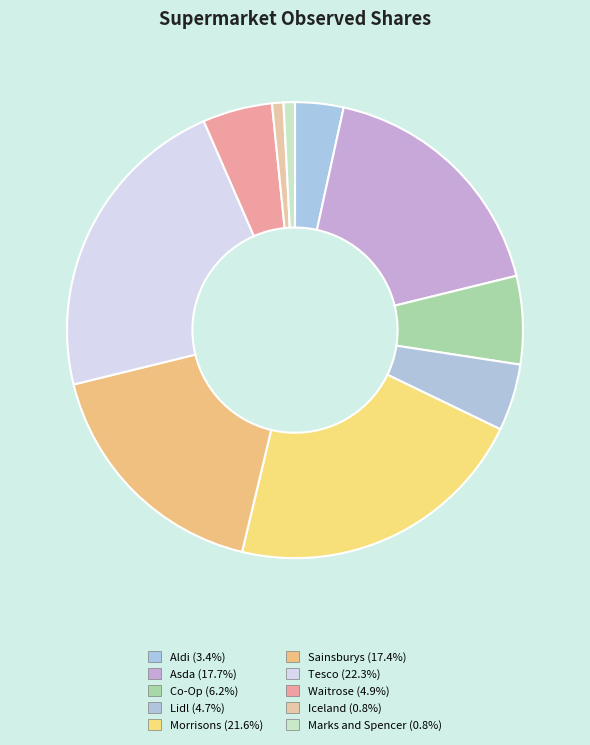

What percentage is NOT represented by Sainsburys?

82.6%